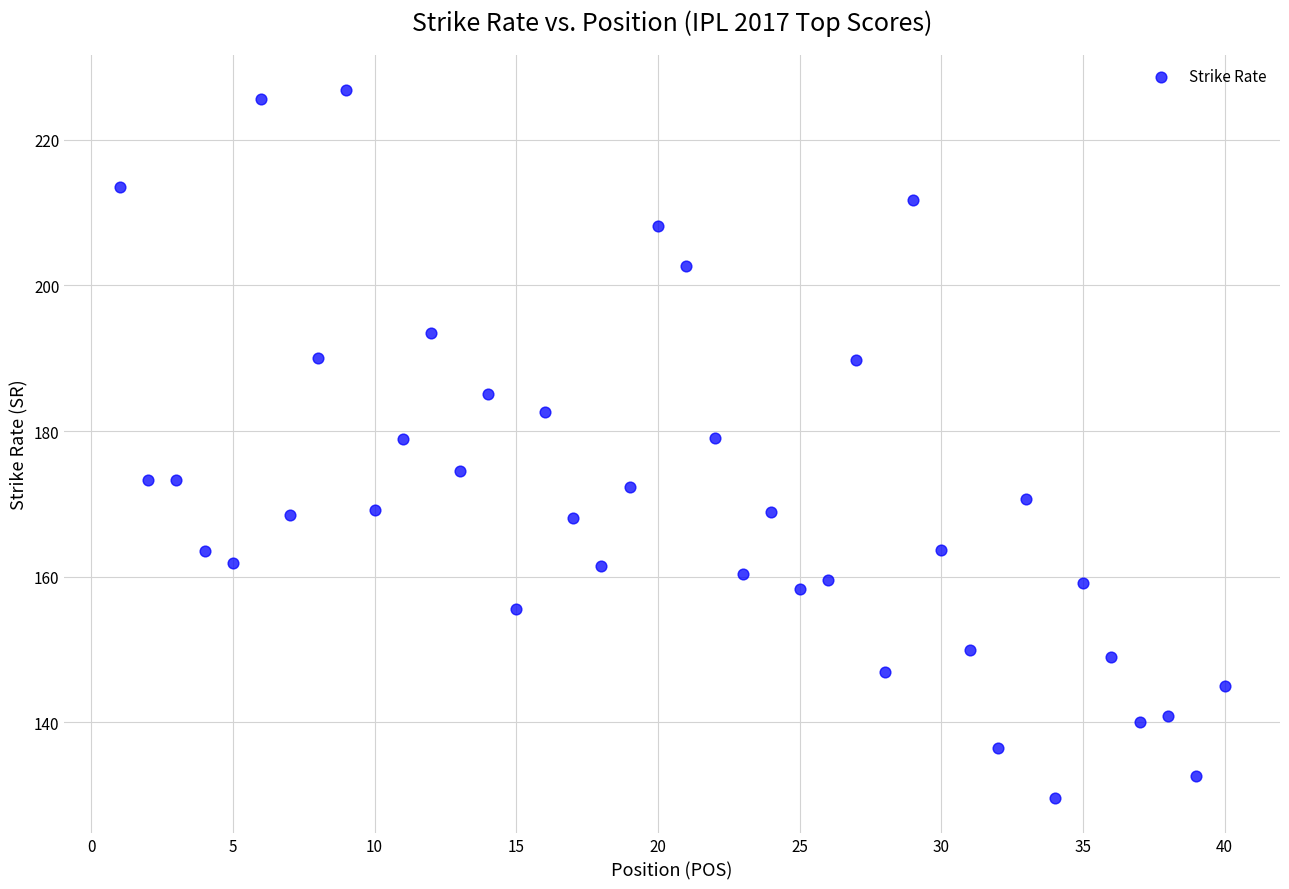

What is the range of X values (max minus min)?

39.0